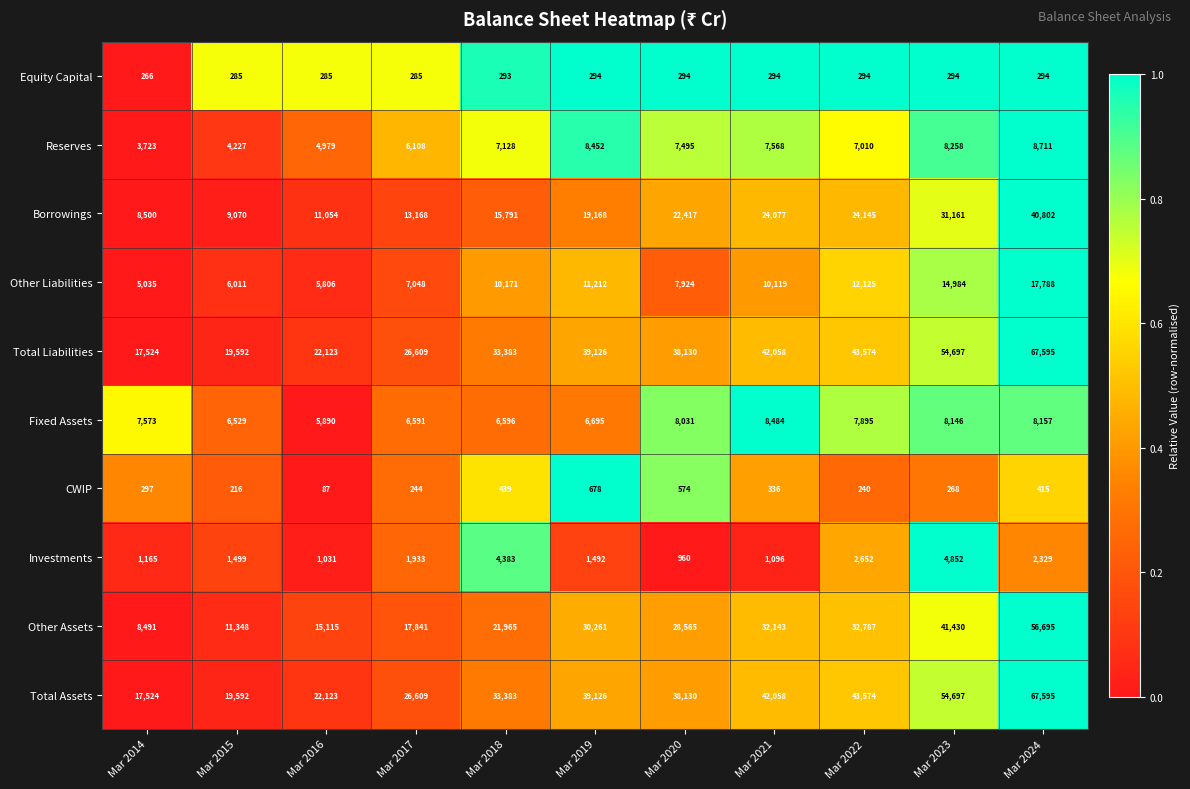

What is the total value across all series at Mar 2024?

270381